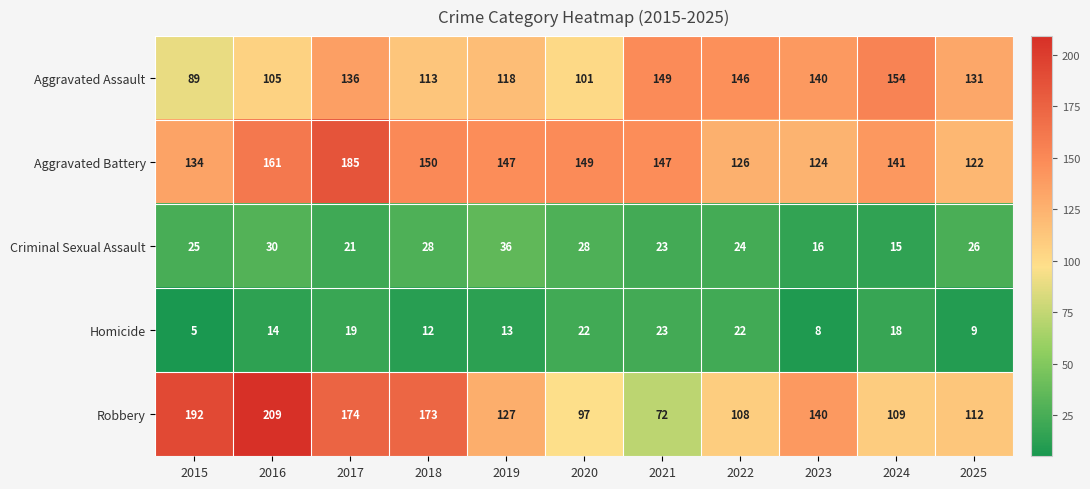

The value of Aggravated Battery at 2025 is 122. True or false?

True